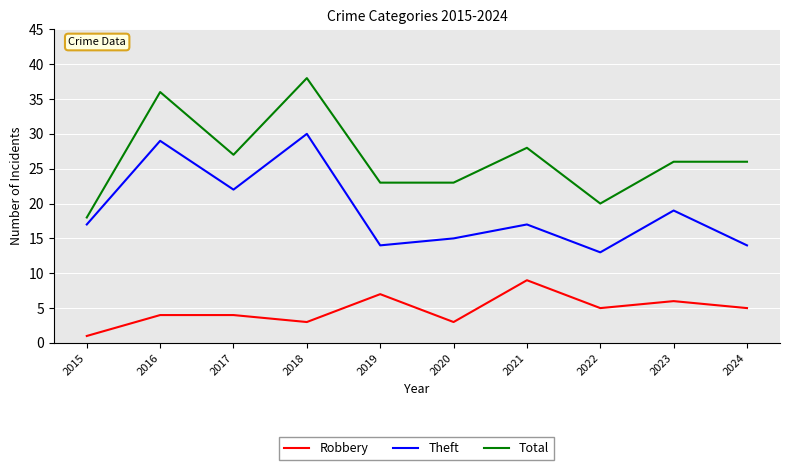

In Robbery, how many points are lower than both neighbors (excluding endpoints)?

3